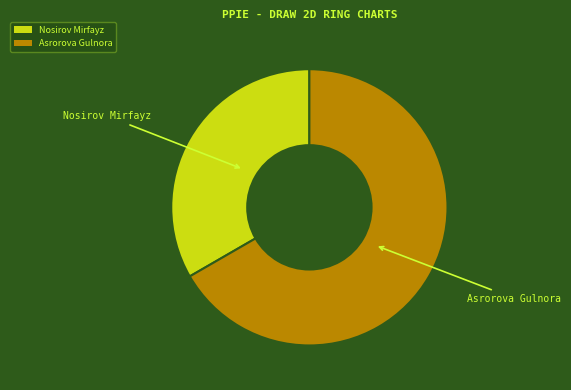

Which has a higher value, Asrorova Gulnora or Nosirov Mirfayz?

Asrorova Gulnora